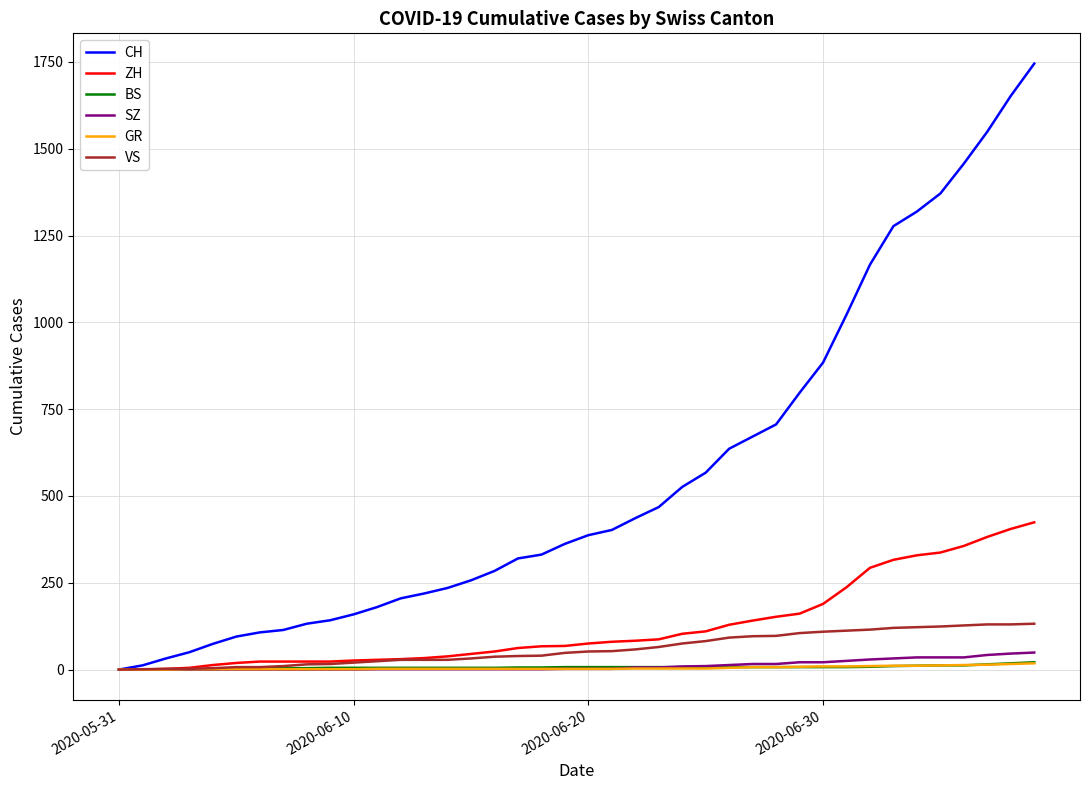

What are all the series names shown in the legend?

CH, ZH, BS, SZ, GR, VS